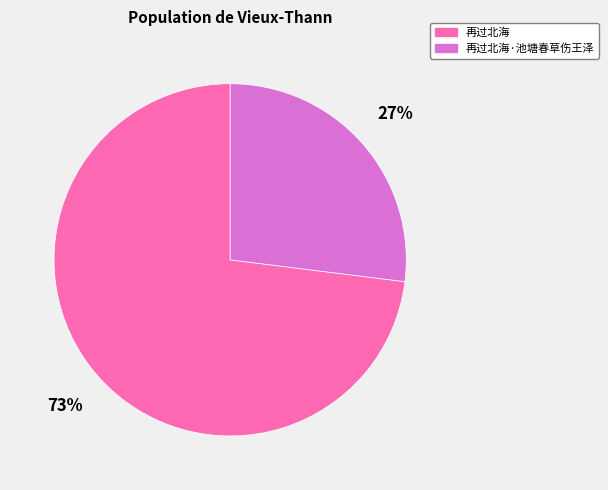

Is there a majority slice in this chart?

Yes